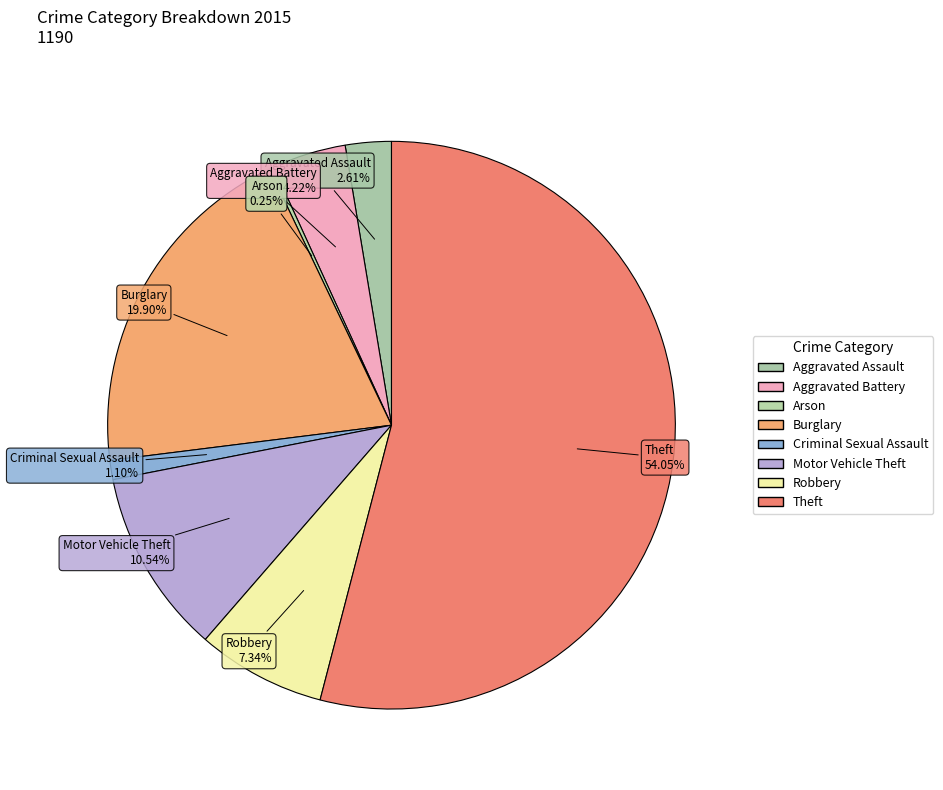

What is the largest slice in the pie chart?

Theft